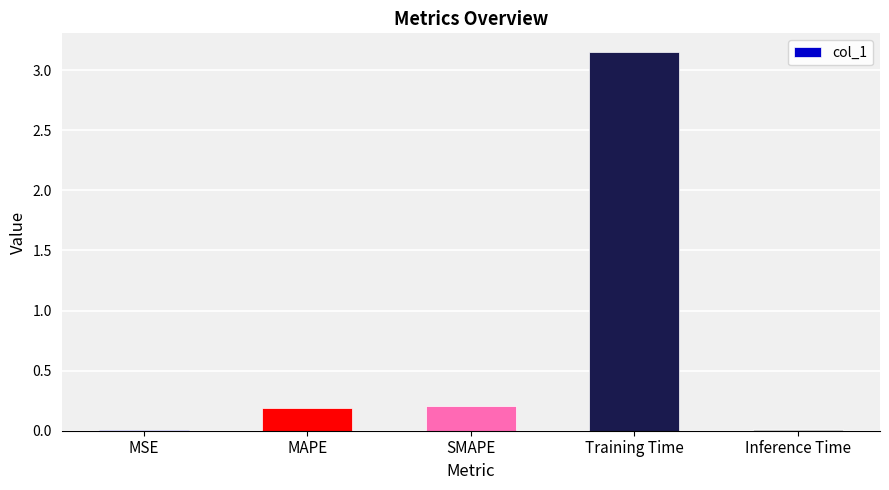

Which category has the highest value across all series?

Training Time